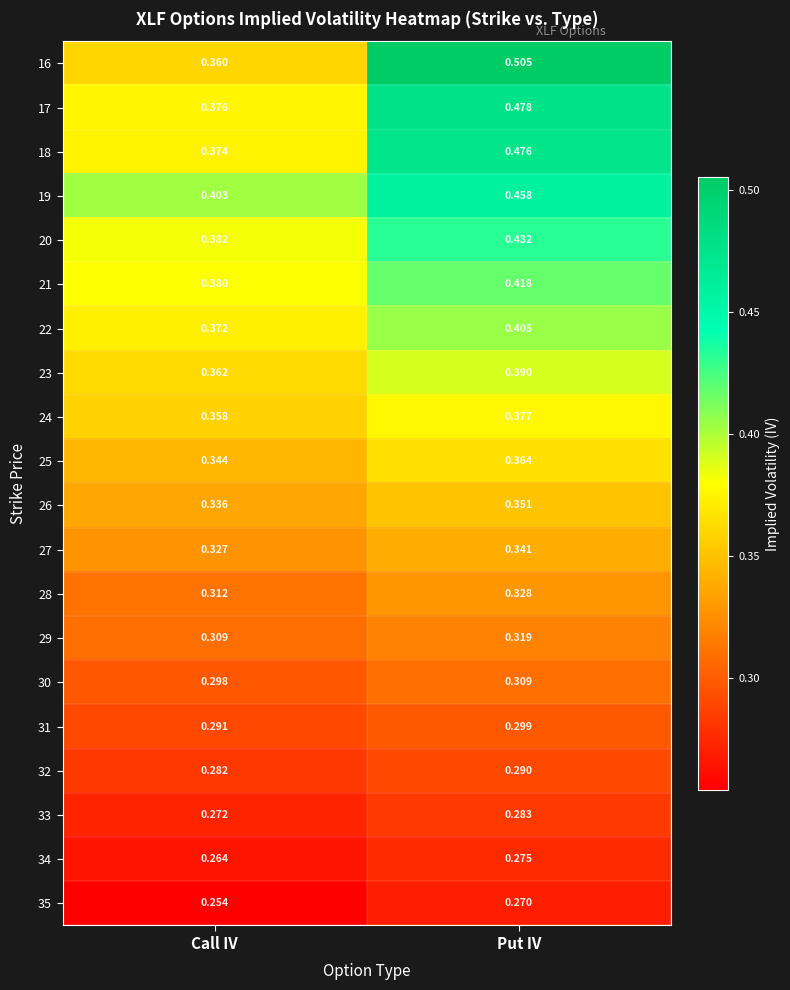

Rank the series at Call IV from lowest to highest value.

35, 34, 33, 32, 31, 30, 29, 28, 27, 26, 25, 24, 16, 23, 22, 18, 17, 21, 20, 19